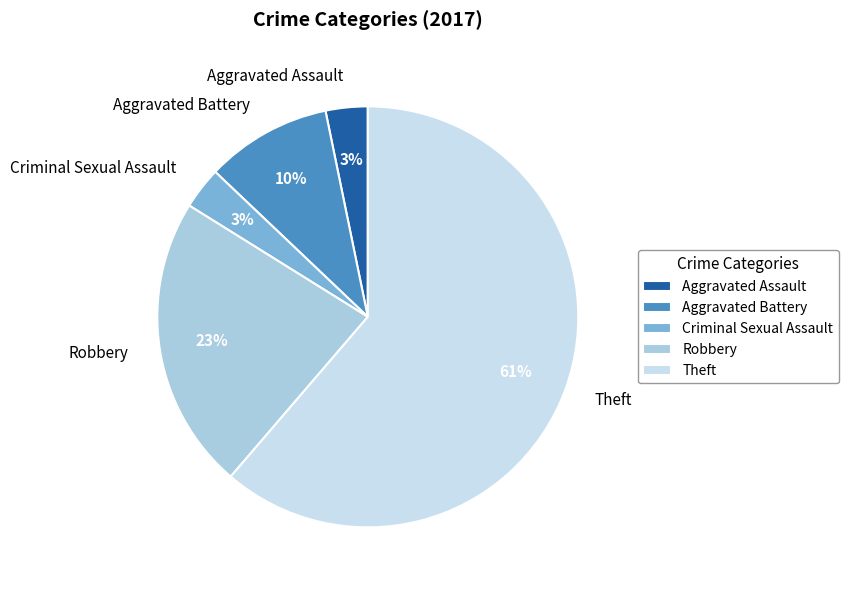

Approximately how many times larger is the value at Criminal Sexual Assault compared to Aggravated Assault?

1.0